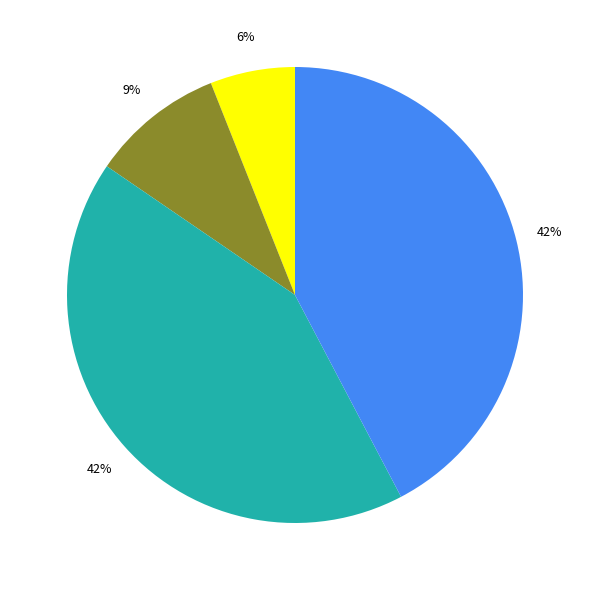

Is there any slice that represents more than half of the pie?

No